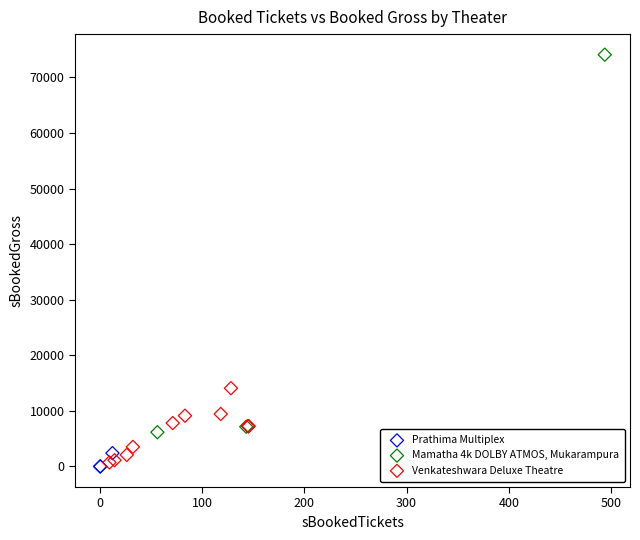

Which series contains the highest Y value?

Mamatha 4k DOLBY ATMOS, Mukarampura